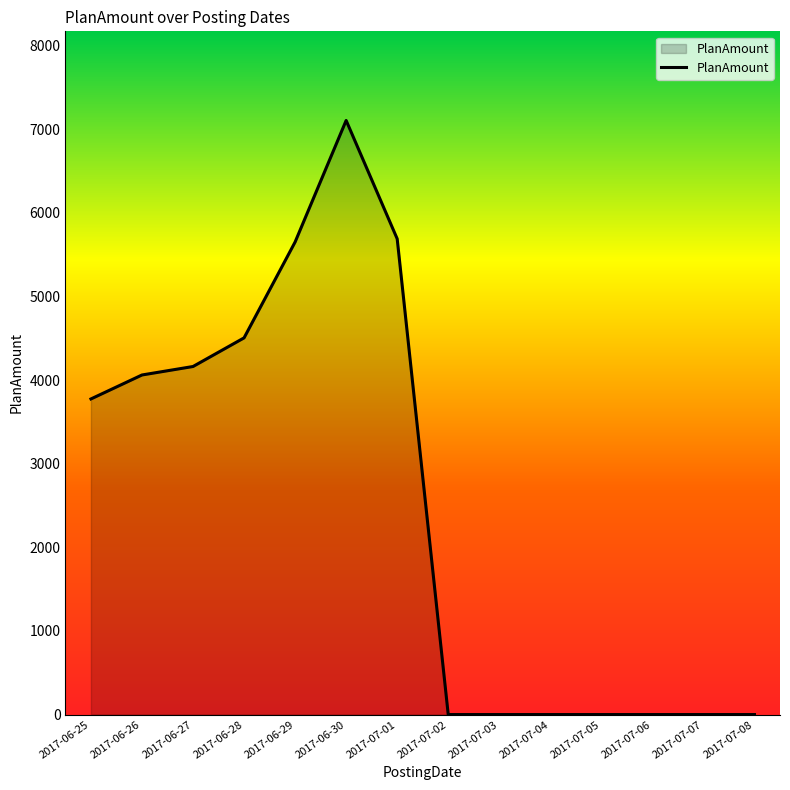

What is the change in value from 2017-06-27 to 2017-07-05?

-4163.5